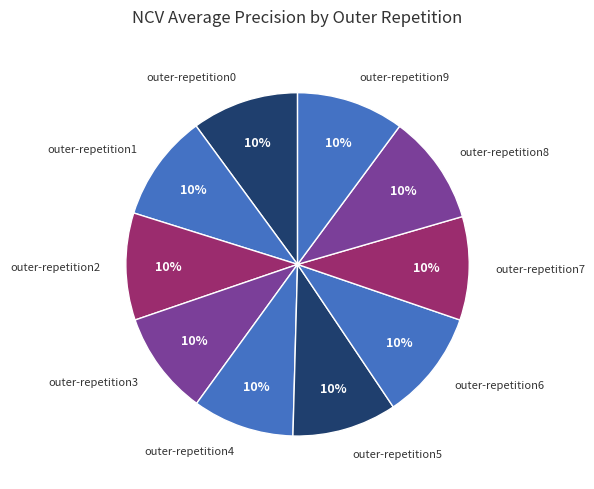

True or false: outer-repetition0 accounts for 10% of the total.

True